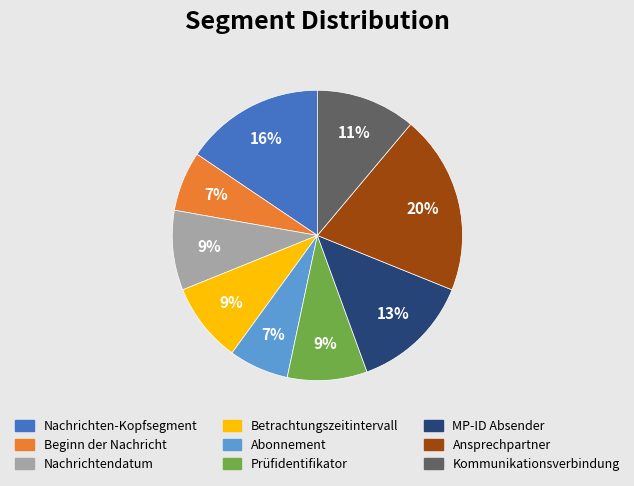

Is it true that Prüfidentifikator is 16% of the pie?

False